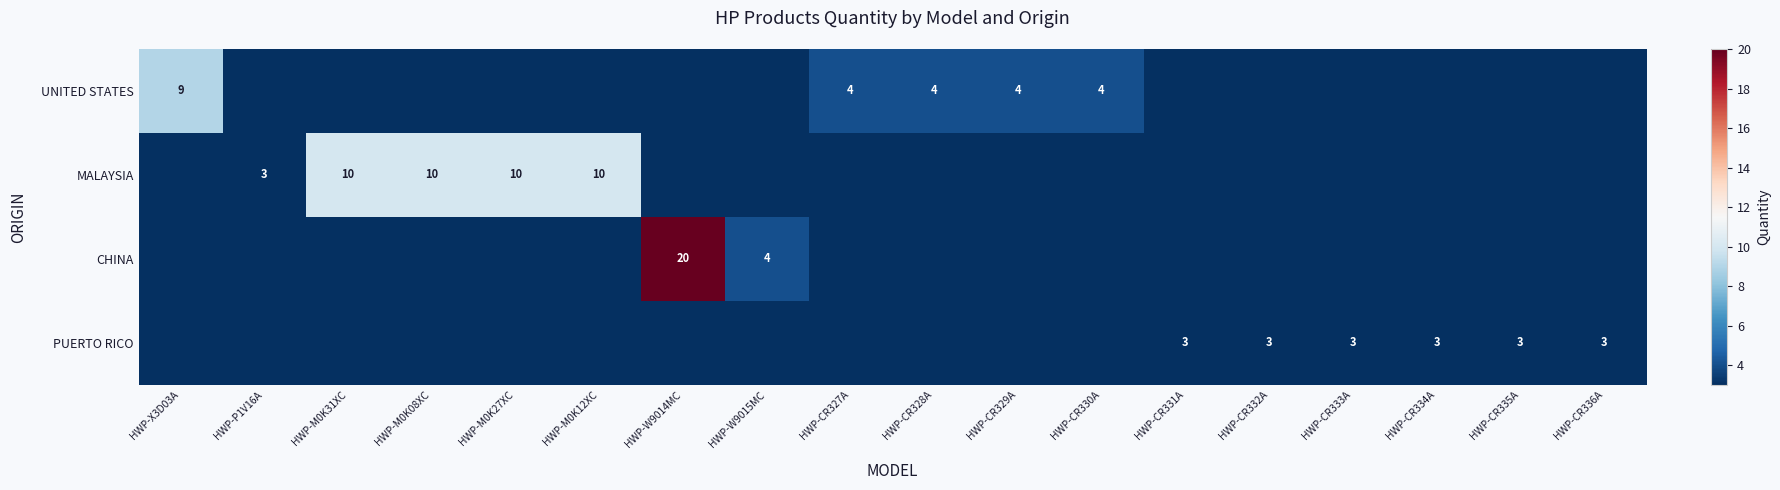

The MALAYSIA series shows 6 at HWP-M0K27XC. True or false?

False